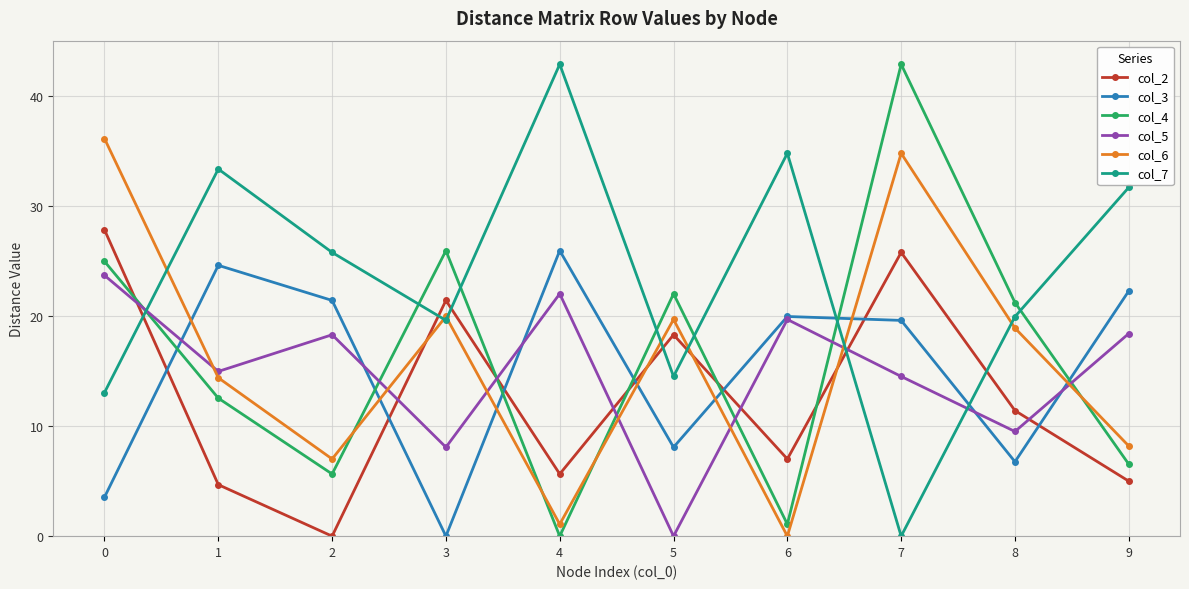

At which label does col_7 reach its minimum?

7